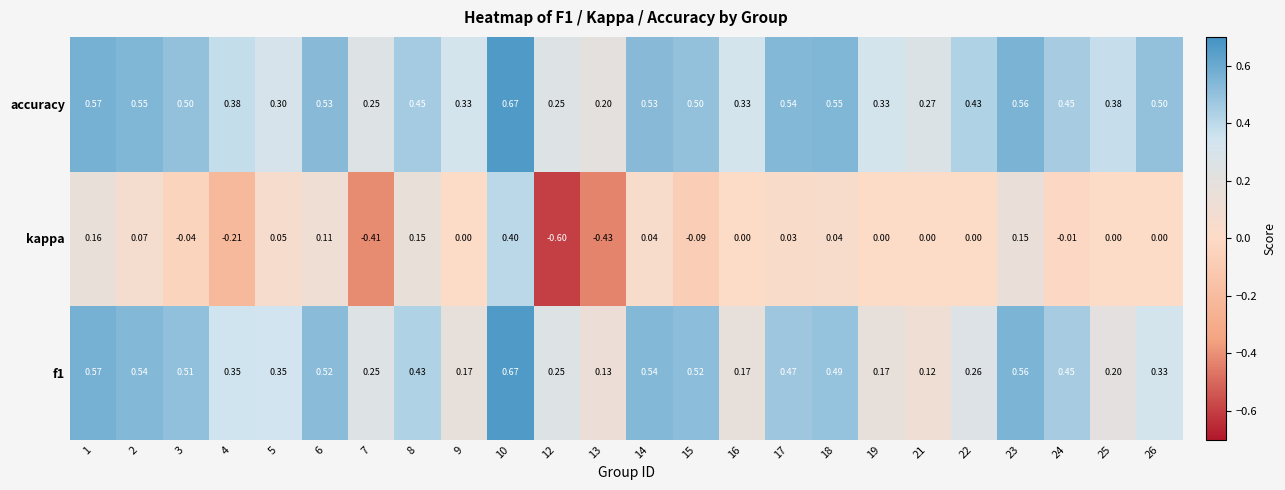

Between 3 and 6, which series saw the biggest shift?

kappa